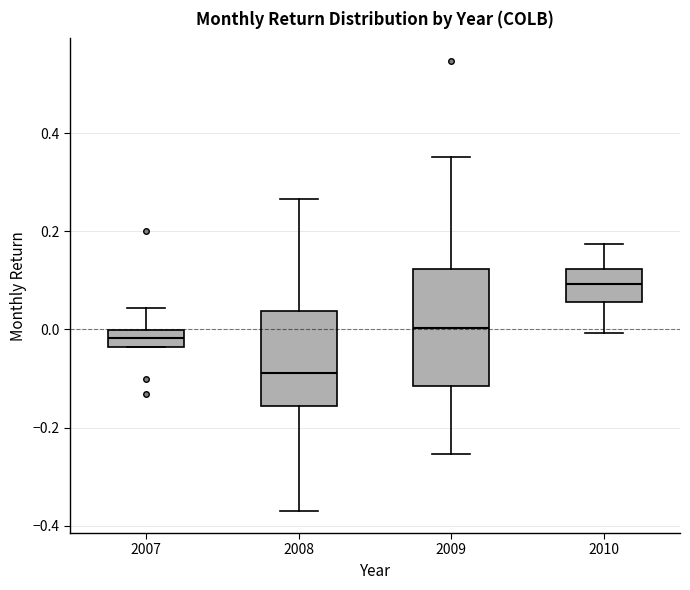

Reading left to right, read every box against the y-axis: the position of its median line, the range the box covers, and the ends of its whiskers. The values are not printed on the chart, so give them approximately, as read against the axis.

2007: median -0.02, box -0.04 to 0.00, whiskers -0.04 to 0.04
2008: median -0.08, box -0.16 to 0.04, whiskers -0.36 to 0.26
2009: median 0.00, box -0.12 to 0.12, whiskers -0.26 to 0.36
2010: median 0.10, box 0.06 to 0.12, whiskers 0.00 to 0.18